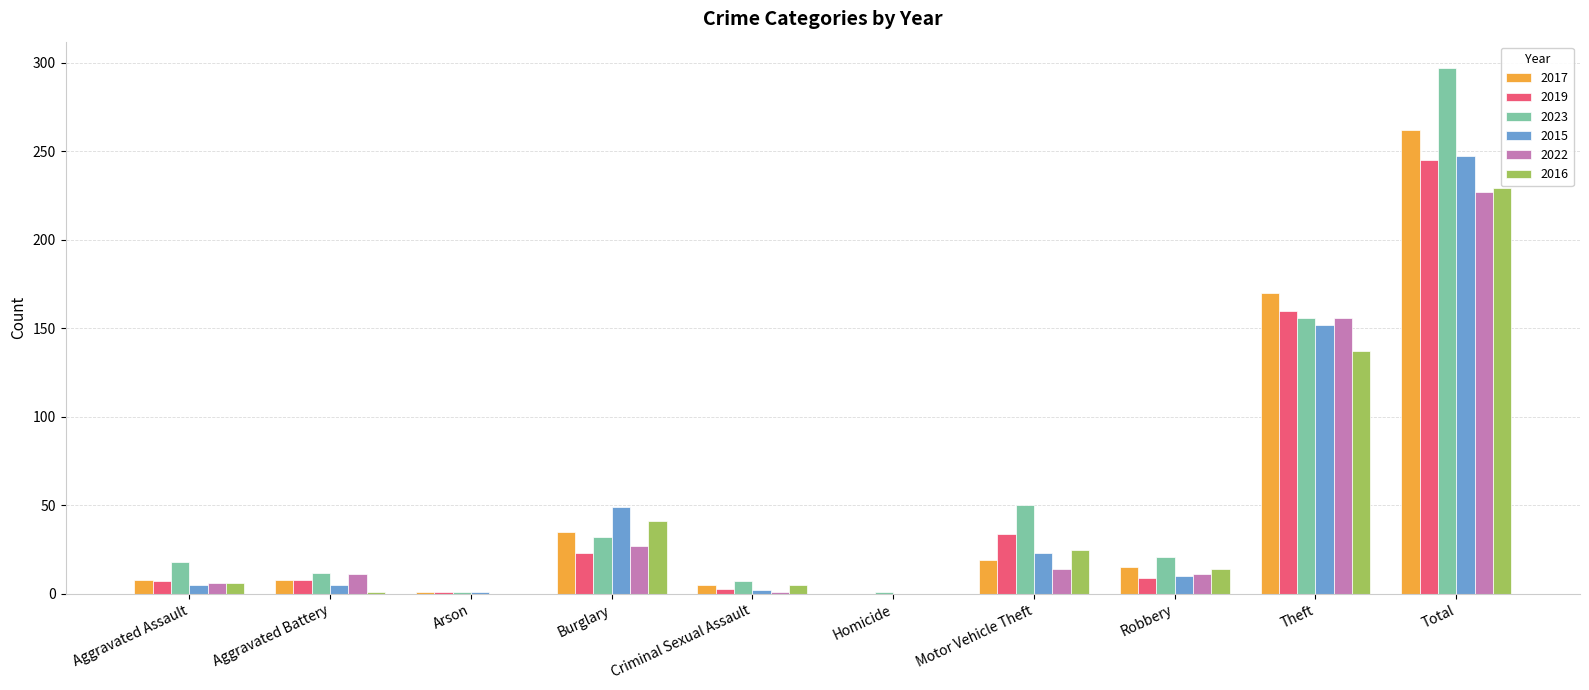

Which category has the highest value in the 2015 series?

Total